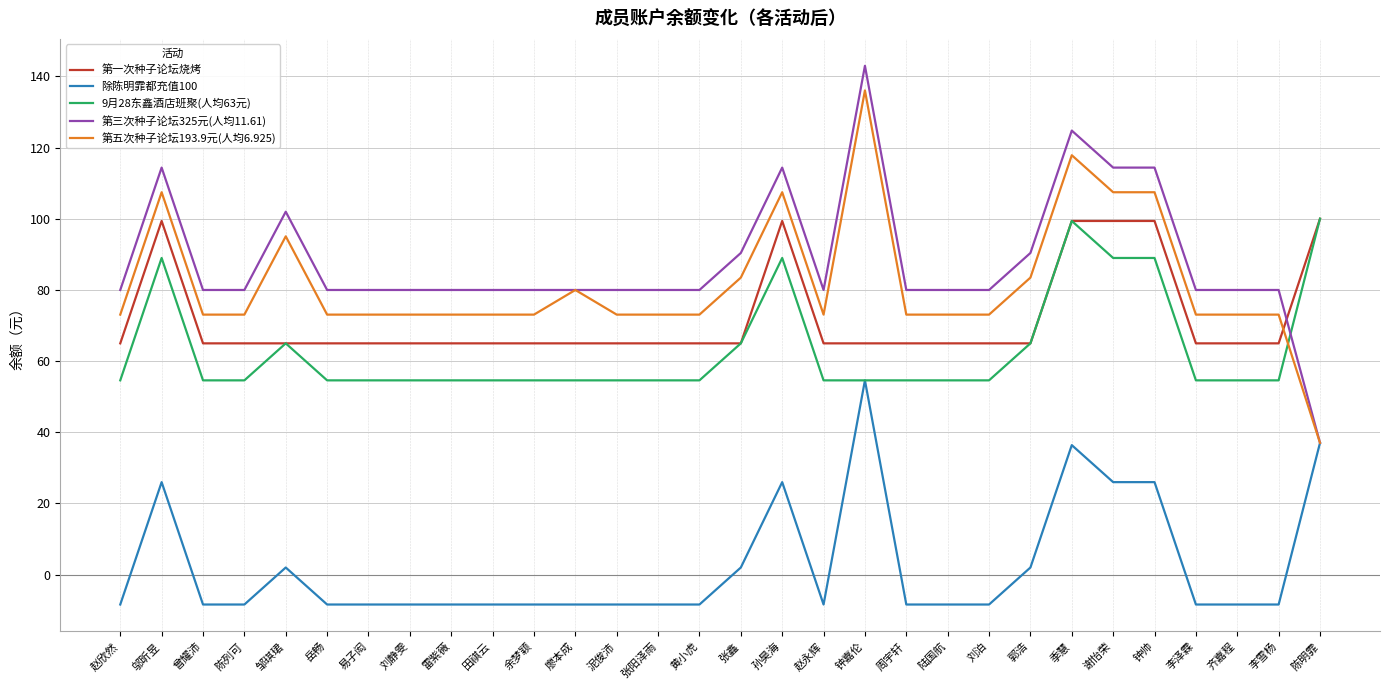

What are all the series names shown in the legend?

第一次种子论坛烧烤, 除陈明霏都充值100, 9月28东鑫酒店班聚(人均63元), 第三次种子论坛325元(人均11.61), 第五次种子论坛193.9元(人均6.925)